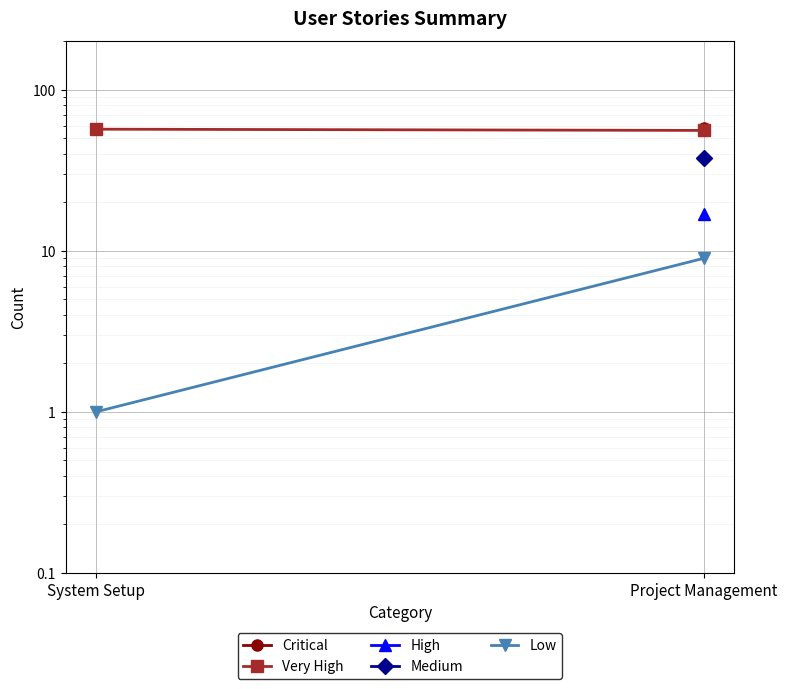

Rank the categories by Very High value from lowest to highest.

Project Management, System Setup